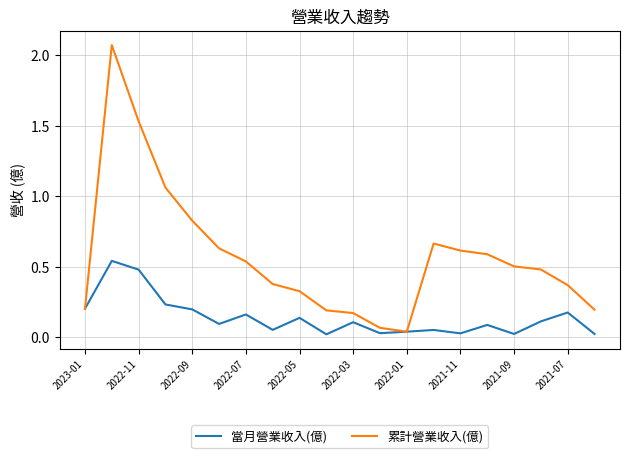

Which series has the largest total across all categories?

累計營業收入(億)